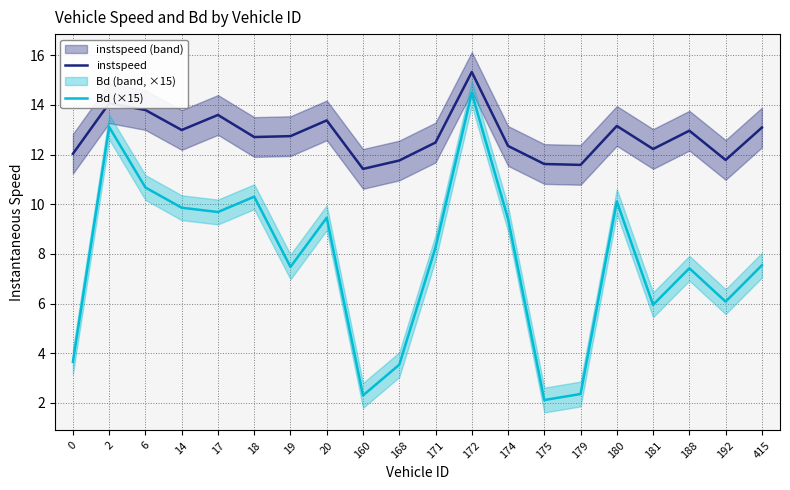

List the labels in order of Bd (×15) value, largest first.

172, 2, 6, 18, 180, 14, 17, 20, 174, 171, 415, 19, 188, 192, 181, 0, 168, 179, 160, 175